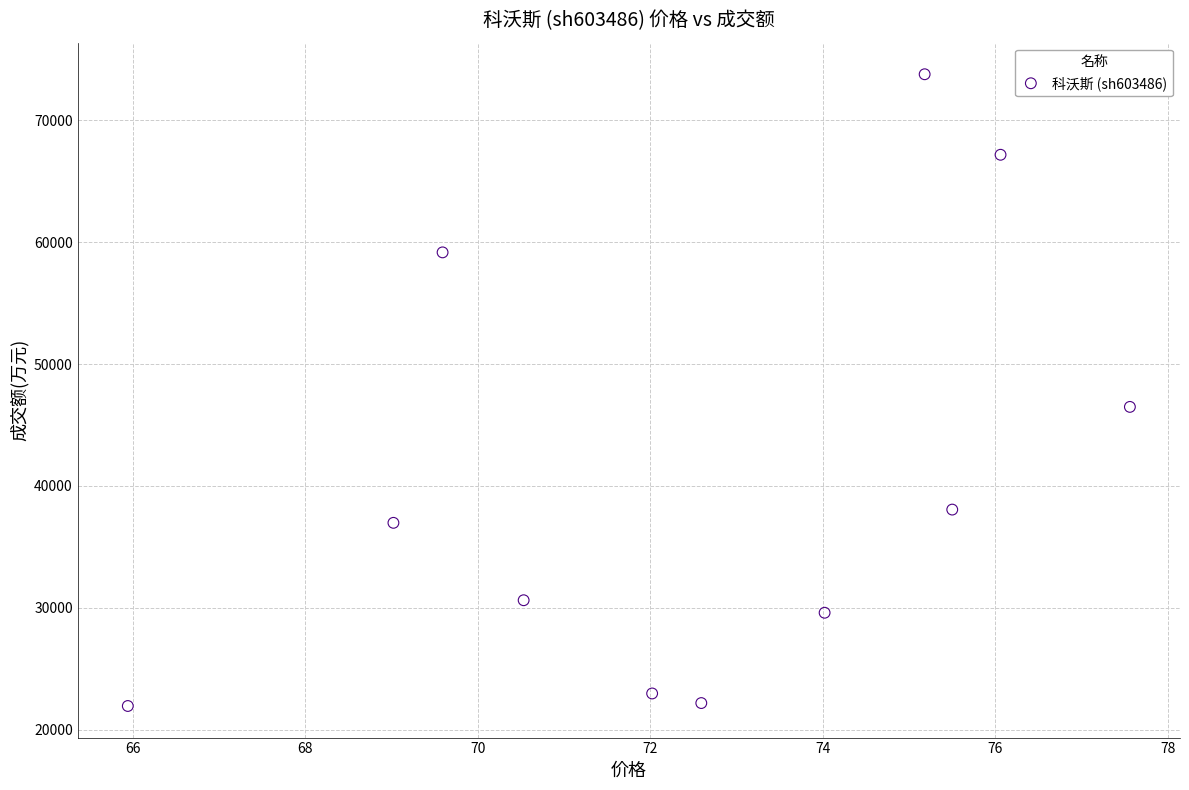

What is the average Y value?

40808